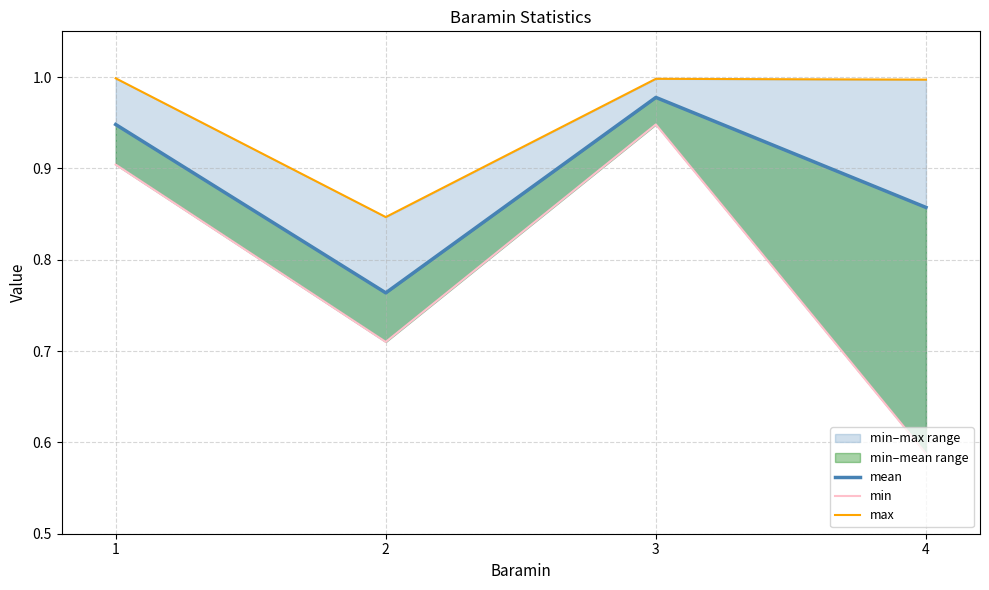

At which category does min reach its first local valley?

2